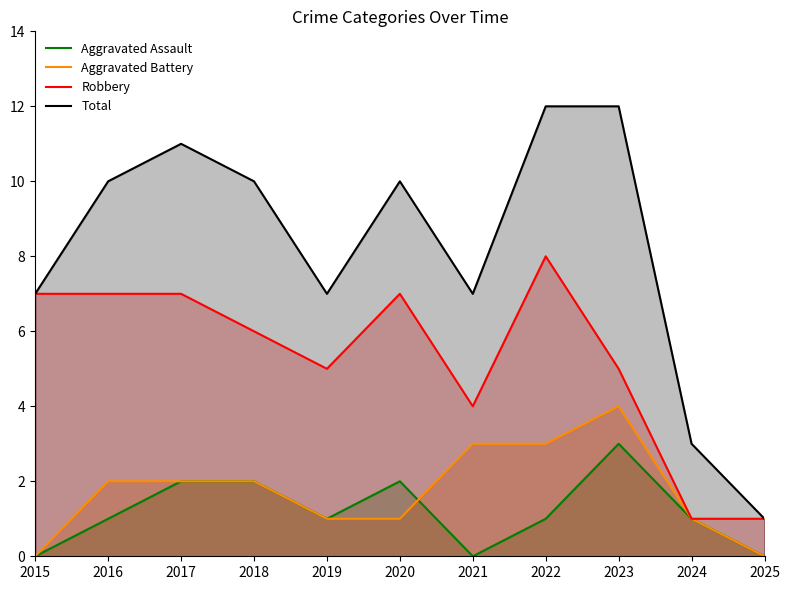

True or false: Aggravated Assault and Robbery intersect in this chart.

False